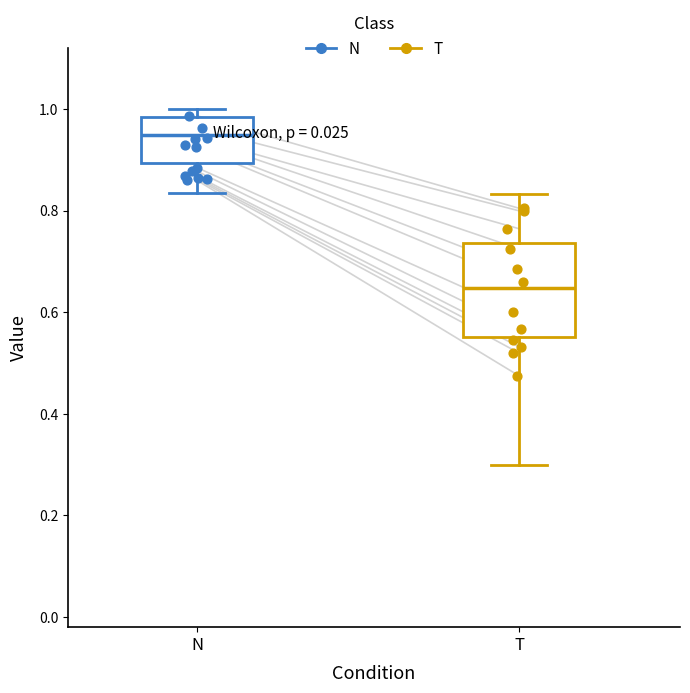

Comparing the boxes themselves (not the whiskers), which one is the tallest?

T